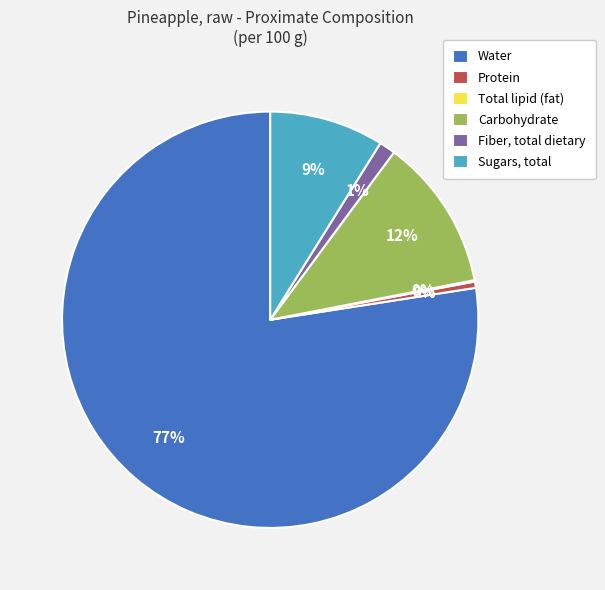

True or false: Carbohydrate accounts for 25% of the total.

False